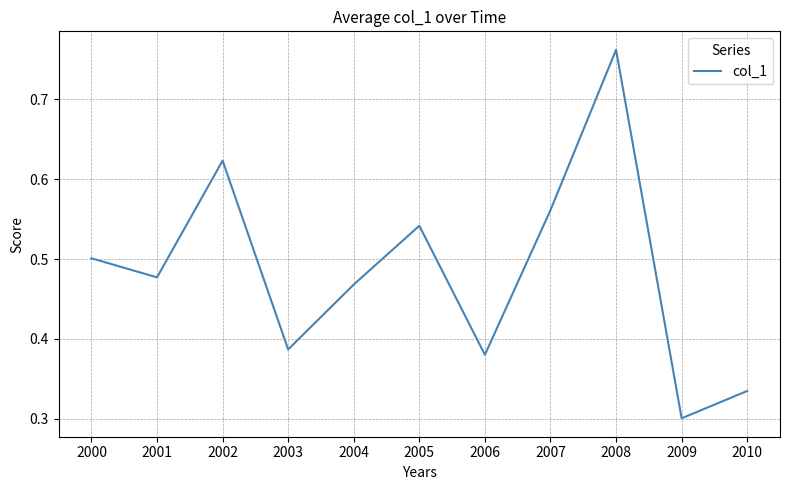

Rank the categories by value from highest to lowest.

2008, 2002, 2007, 2005, 2000, 2001, 2004, 2003, 2006, 2010, 2009